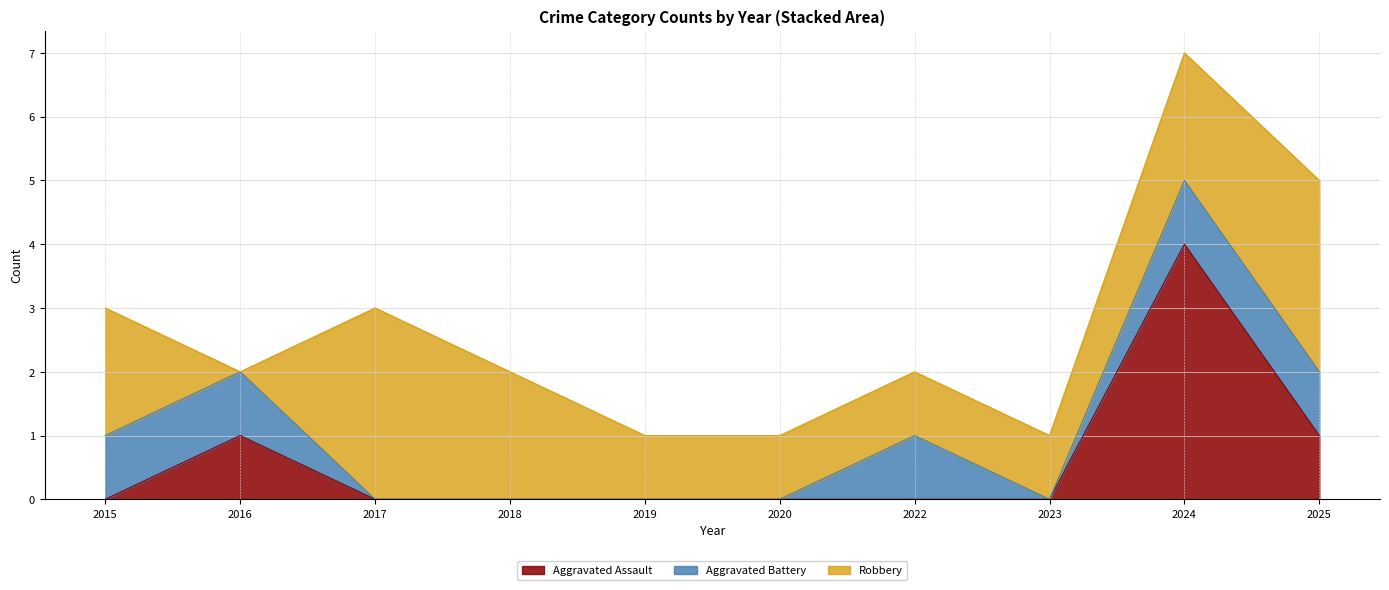

List the labels in order of Aggravated Assault value, smallest first.

2015, 2017, 2018, 2019, 2020, 2022, 2023, 2016, 2025, 2024